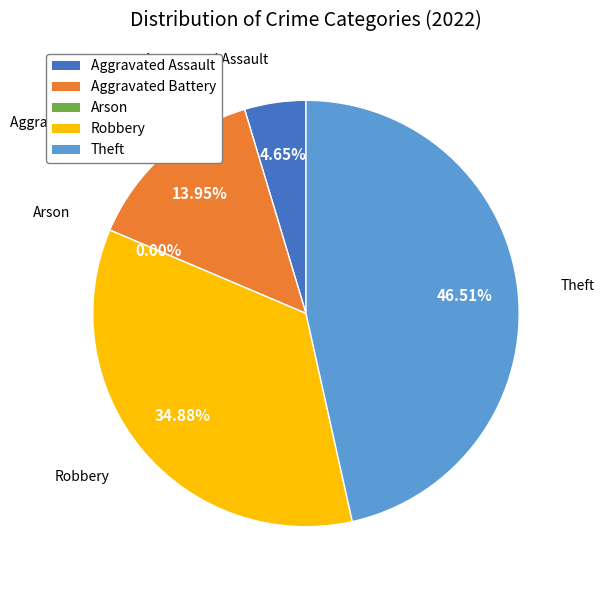

Rank the categories by value from highest to lowest.

Theft, Robbery, Aggravated Battery, Aggravated Assault, Arson